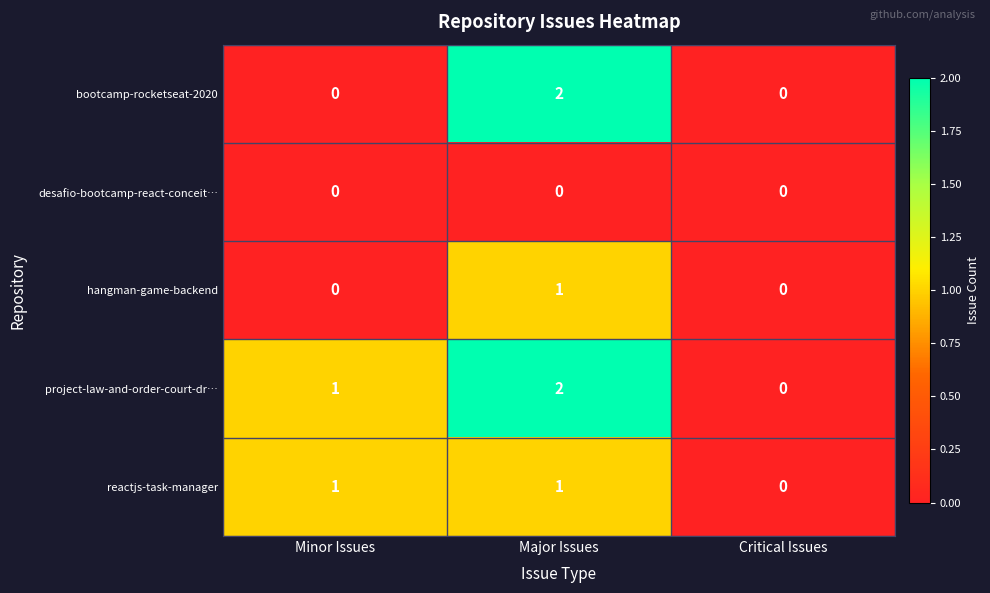

What is the sum of all project-law-and-order-court-dr… values?

3